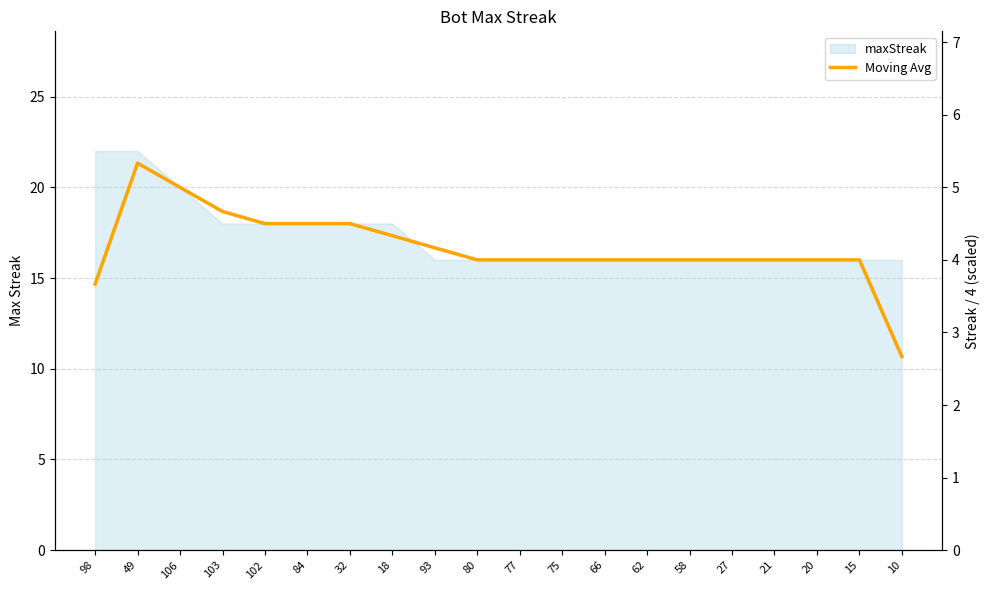

Reading left to right, extract all data points from this chart.

14.7	21.3	20.0	18.7	18.0	18.0	18.0	17.3	16.7	16.0	16.0	16.0	16.0	16.0	16.0	16.0	16.0	16.0	16.0	10.7